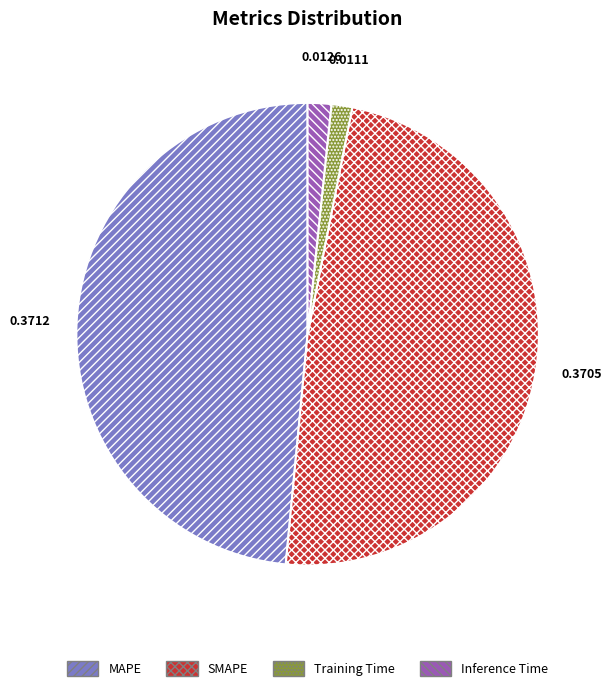

How many slices are in this pie chart?

4